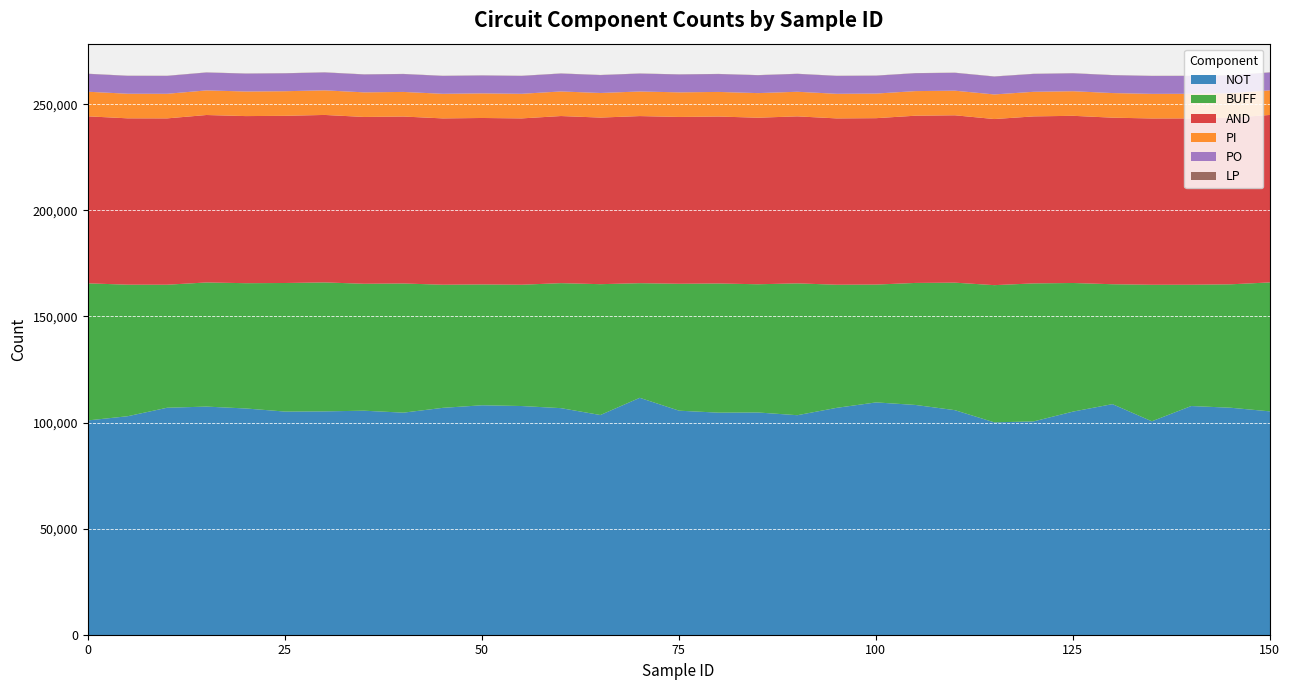

The value of NOT at 110 is 106060. True or false?

True